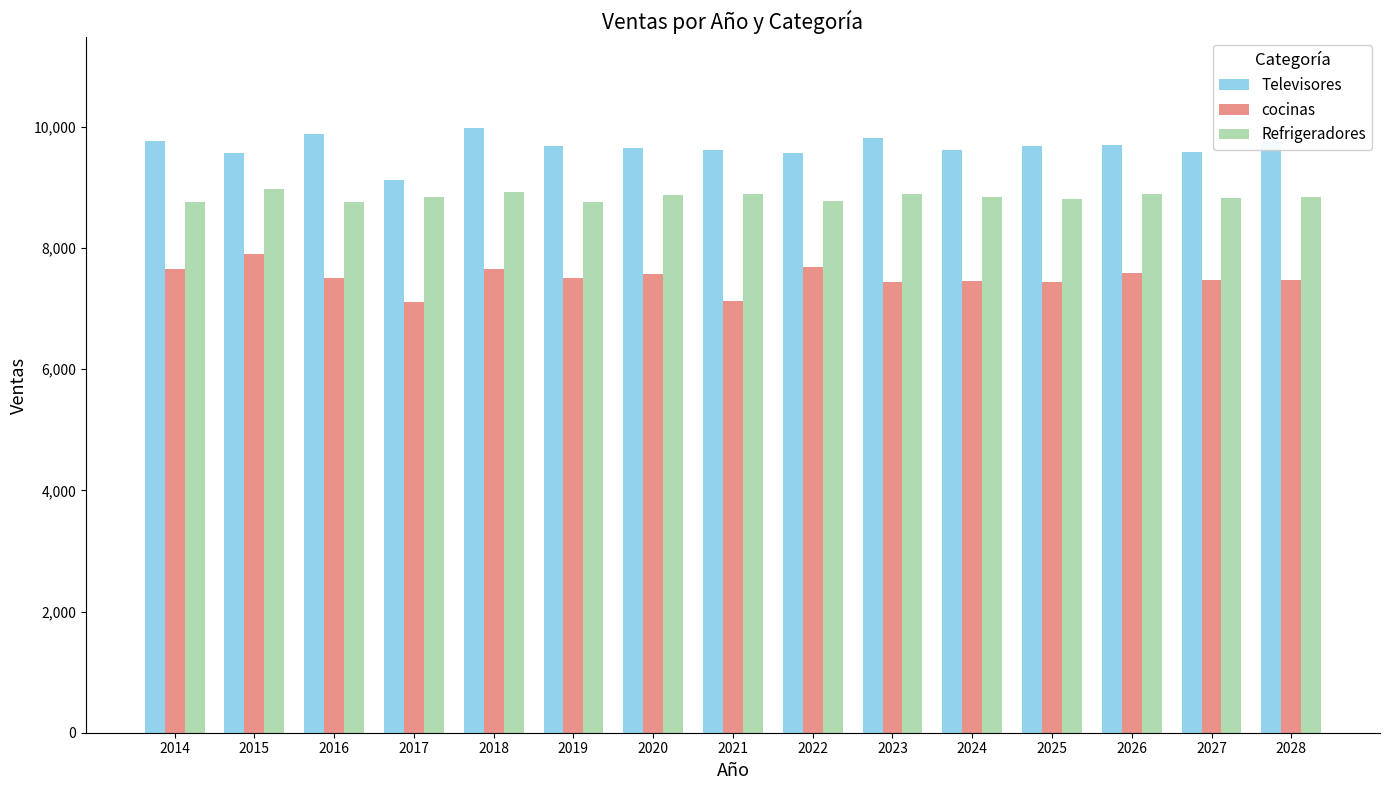

What is the difference between the highest and lowest values at 2018?

2321.5